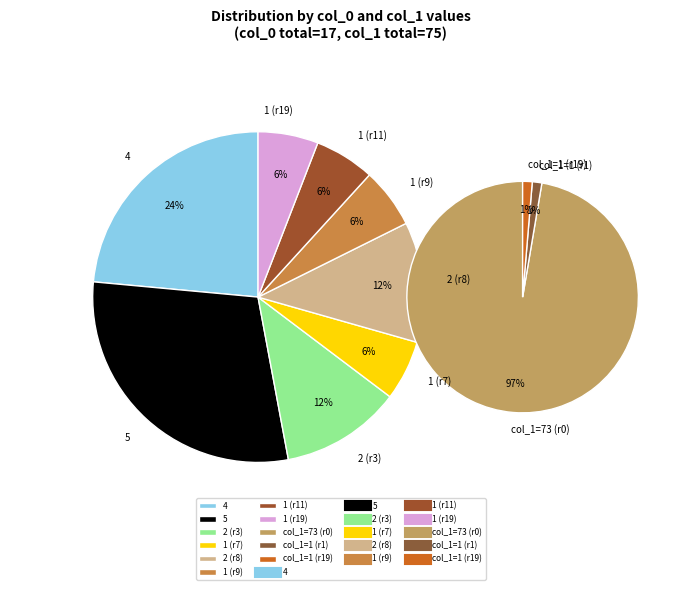

How many segments does this pie chart have?

8